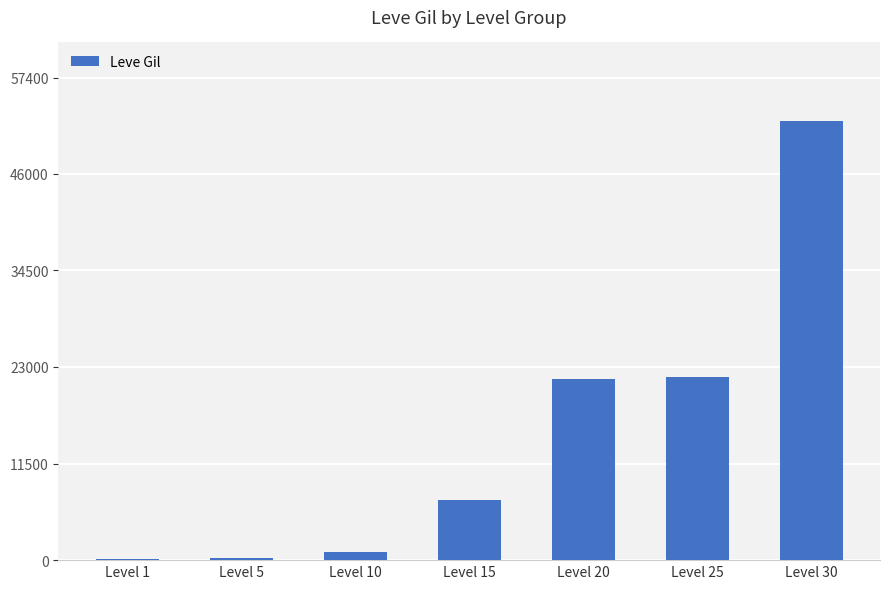

What is the change in value from Level 1 to Level 15?

+7010